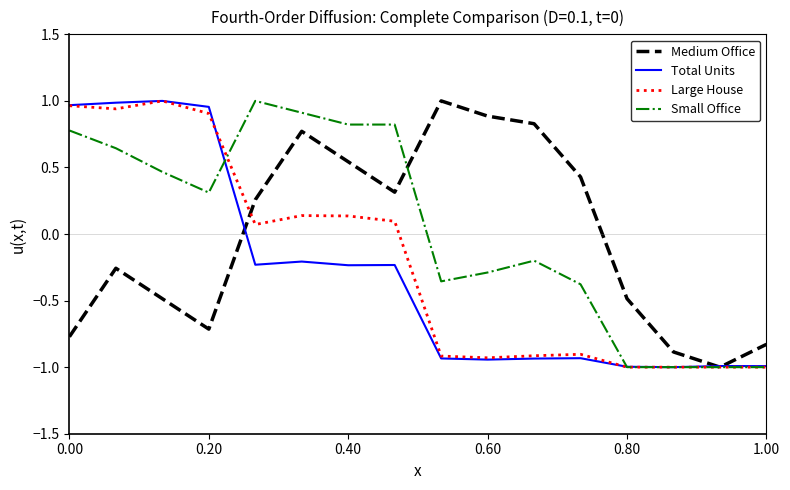

What is the minimum value shown in the chart?

-1.0